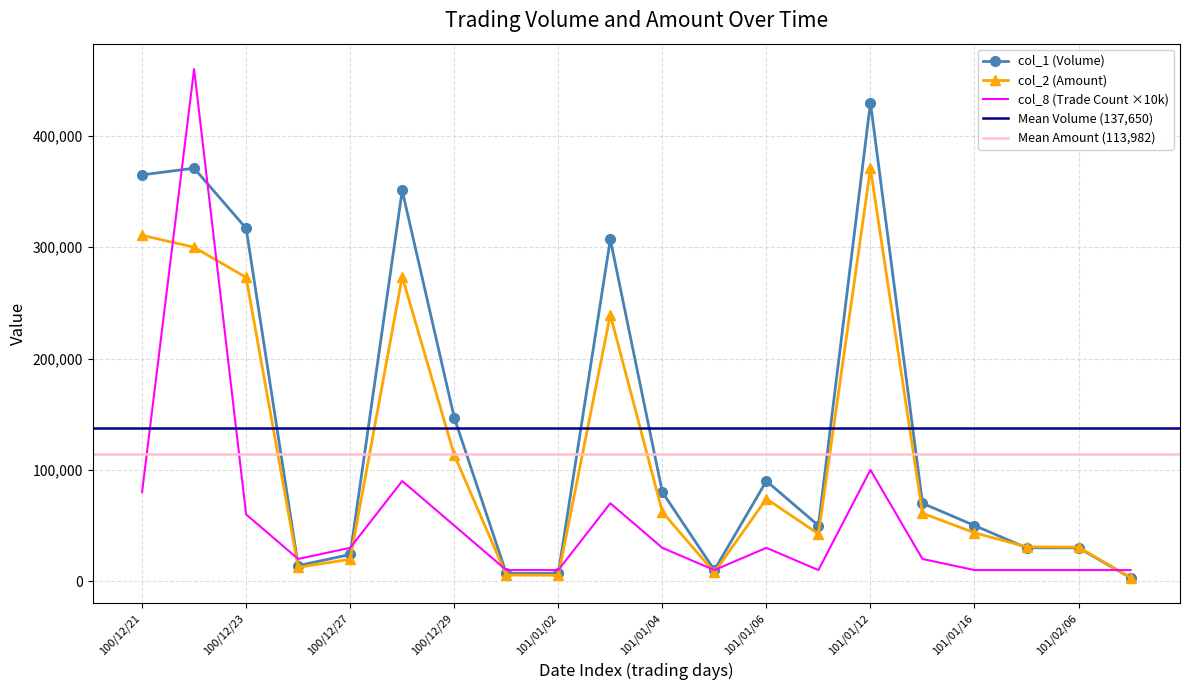

Where do col_1 (Volume) and col_2 (Amount) first cross each other?

101/01/16 and 101/02/04